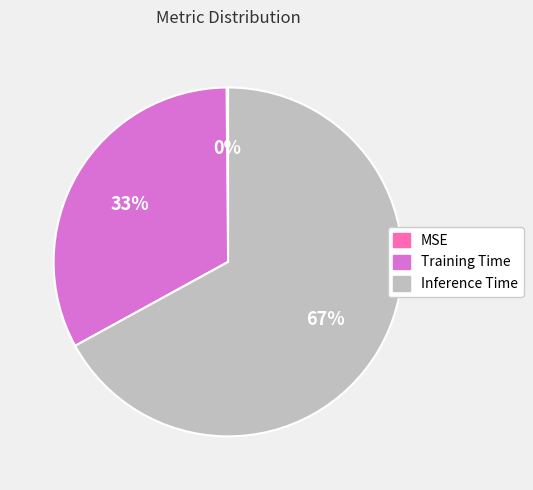

Which slice represents more than half of the pie?

Inference Time